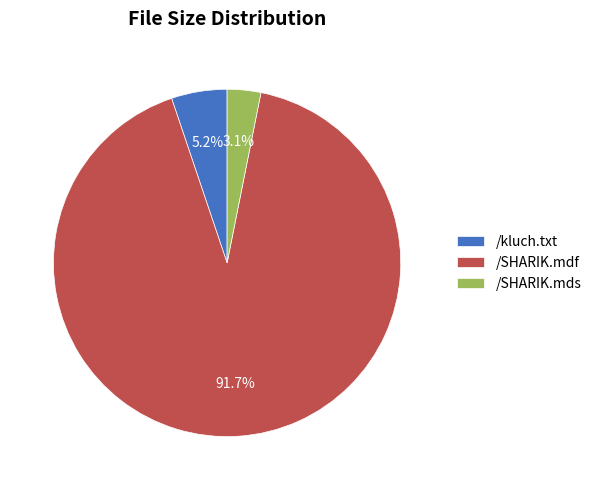

Between /SHARIK.mdf and /SHARIK.mds, which is larger?

/SHARIK.mdf